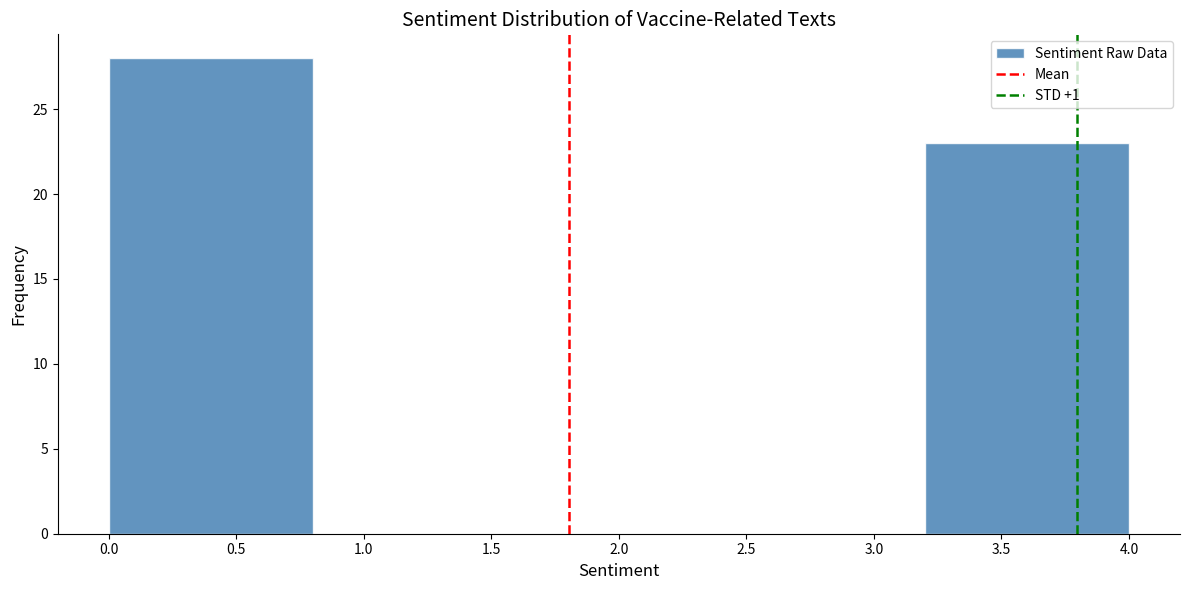

Reading left to right, list every bar in this chart as the range it spans on the x-axis followed by its height. The values are not printed on the chart, so give them approximately, as read against the axis.

0.0 to 0.8: 28
0.8 to 1.6: 0
1.6 to 2.4: 0
2.4 to 3.2: 0
3.2 to 4.0: 23